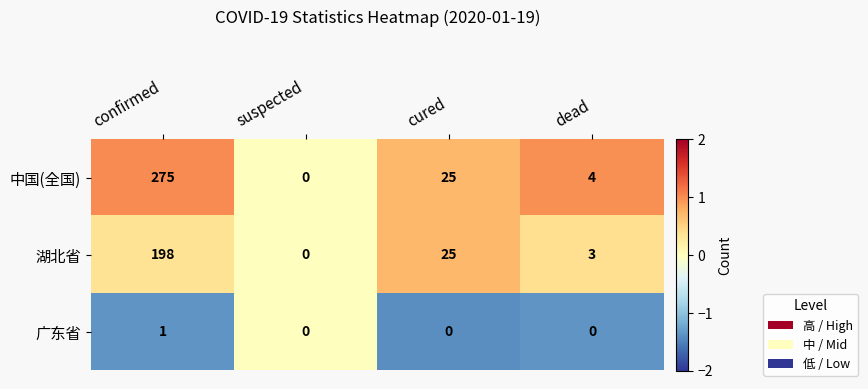

Reading left to right, list all the values displayed in this chart.

中国(全国): 275	0	25	4
湖北省: 198	0	25	3
广东省: 1	0	0	0